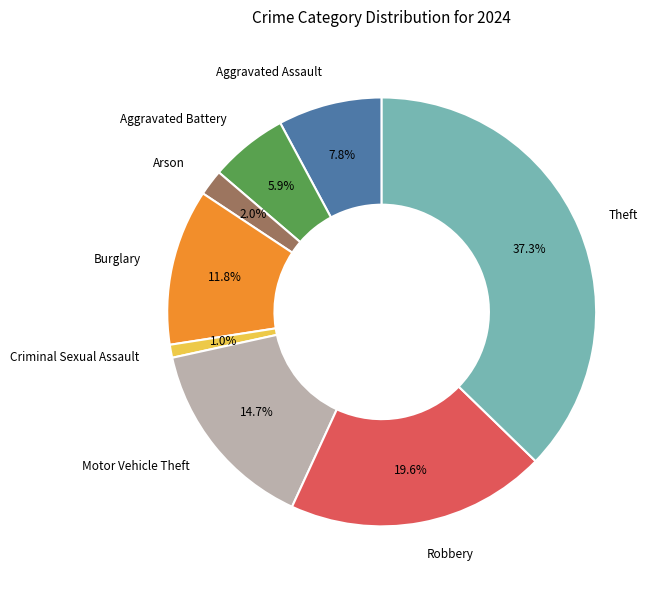

Count the number of slices in the pie.

8